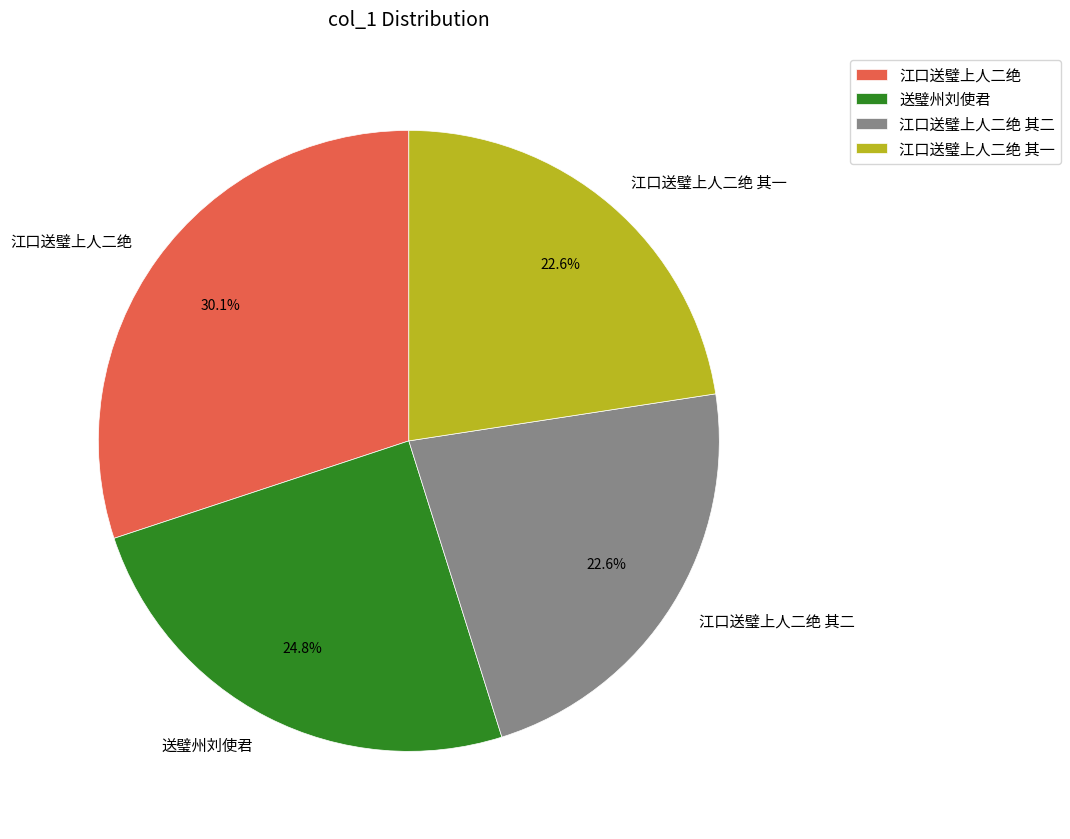

Which category has the biggest portion of the pie?

江口送璧上人二绝